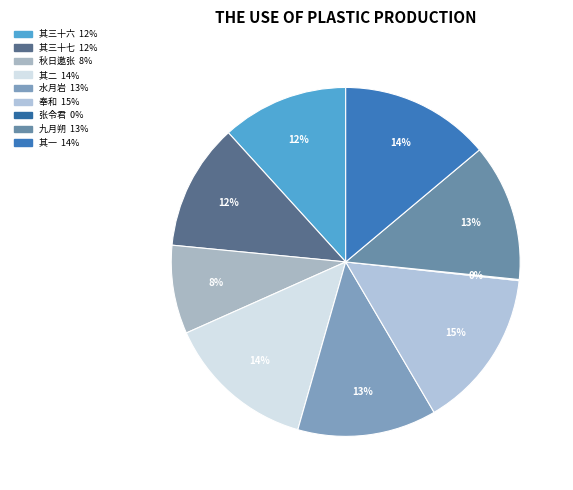

Is there any slice that represents more than half of the pie?

No